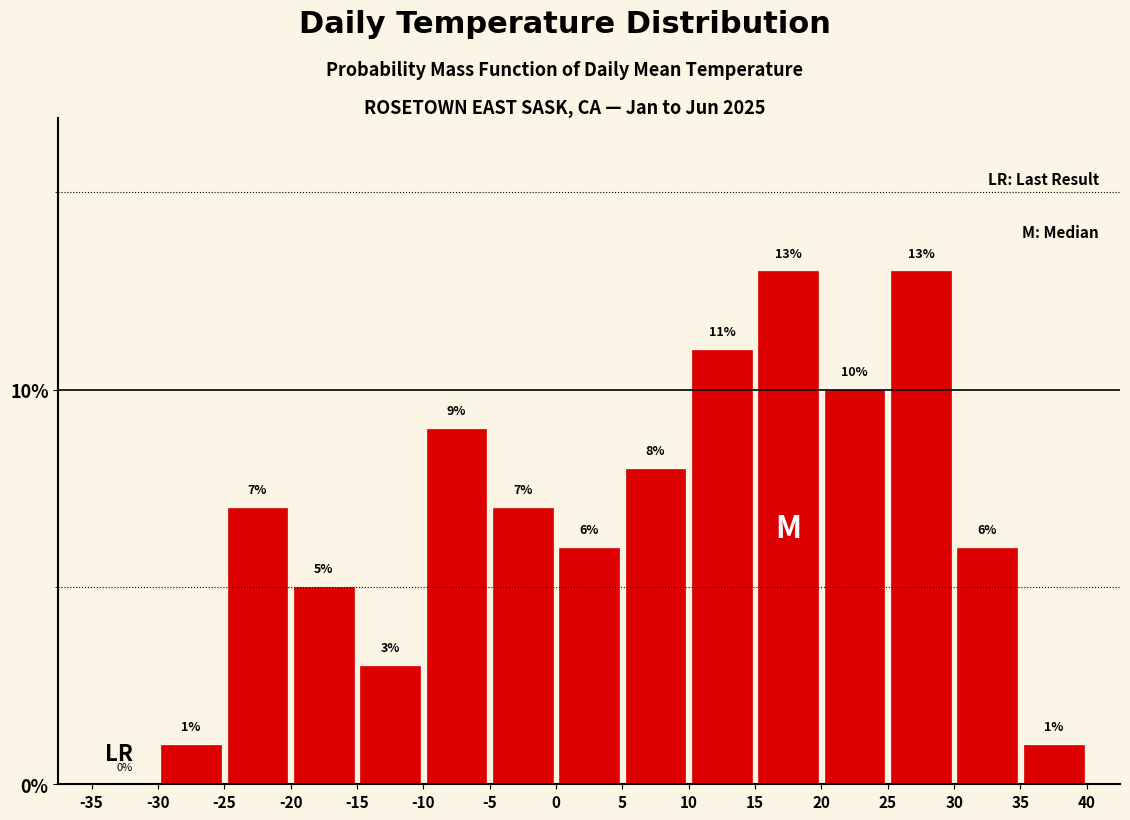

Reading left to right, transcribe this chart: for each bar, give the range it covers on the x-axis and its height.

-35 to -30: 0
-30 to -25: 1
-25 to -20: 7
-20 to -15: 5
-15 to -10: 3
-10 to -5: 9
-5 to 0: 7
0 to 5: 6
5 to 10: 8
10 to 15: 11
15 to 20: 13
20 to 25: 10
25 to 30: 13
30 to 35: 6
35 to 40: 1